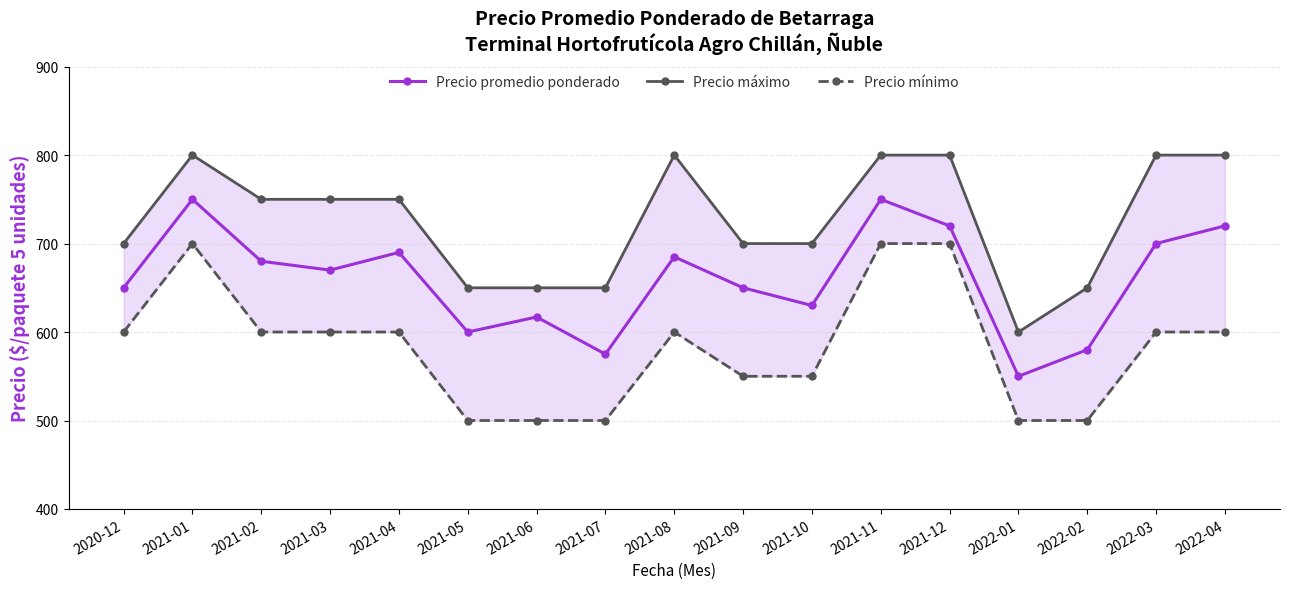

What are all the series names shown in the legend?

Precio promedio ponderado, Precio máximo, Precio mínimo